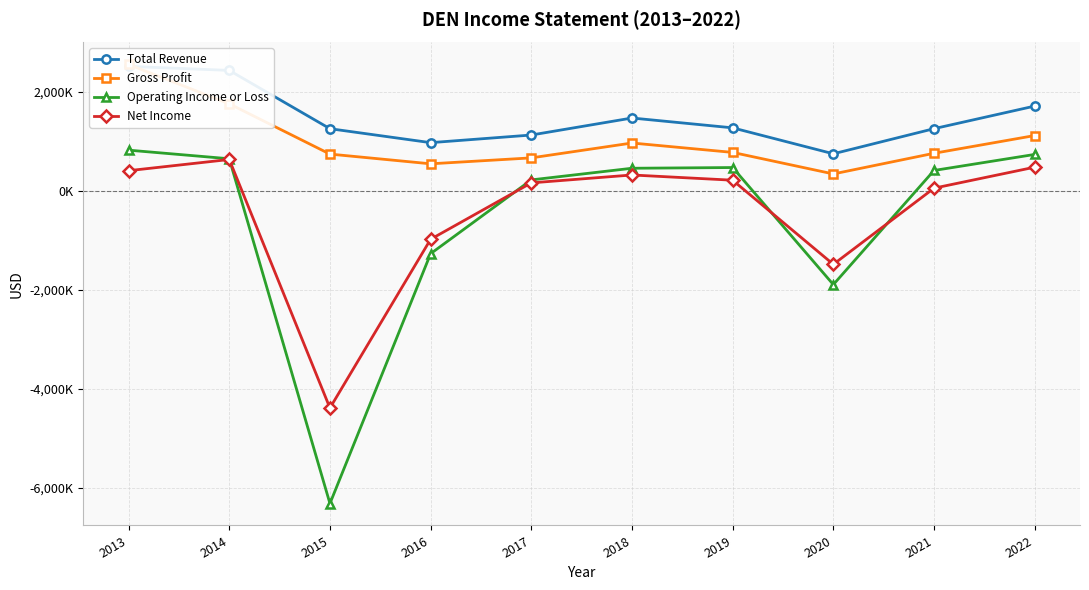

What is the maximum value for Net Income?

635500